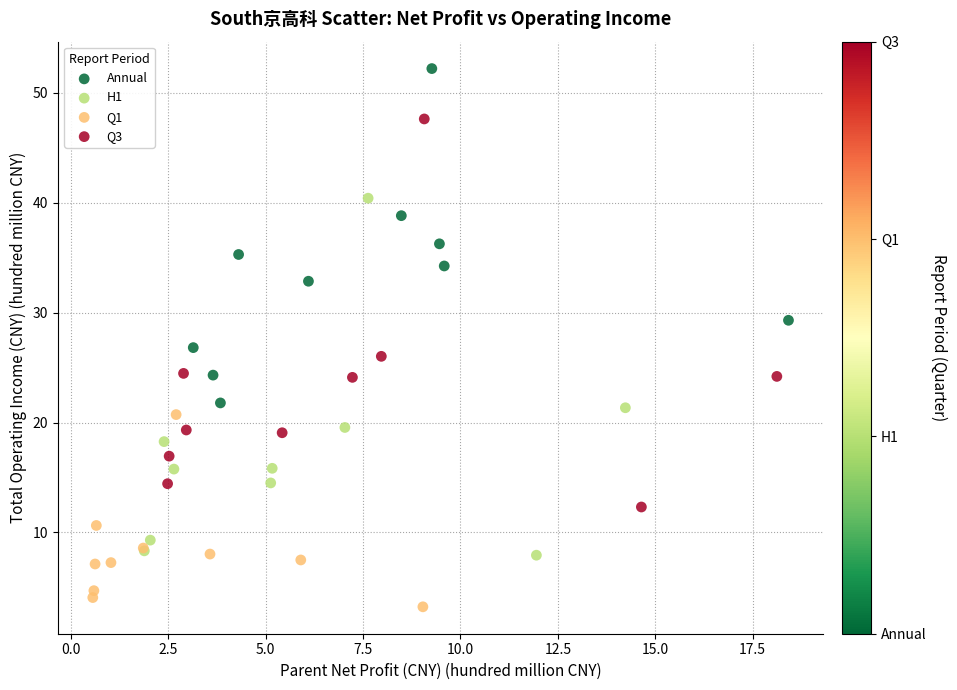

Which series has the largest Y range (max minus min)?

Q3